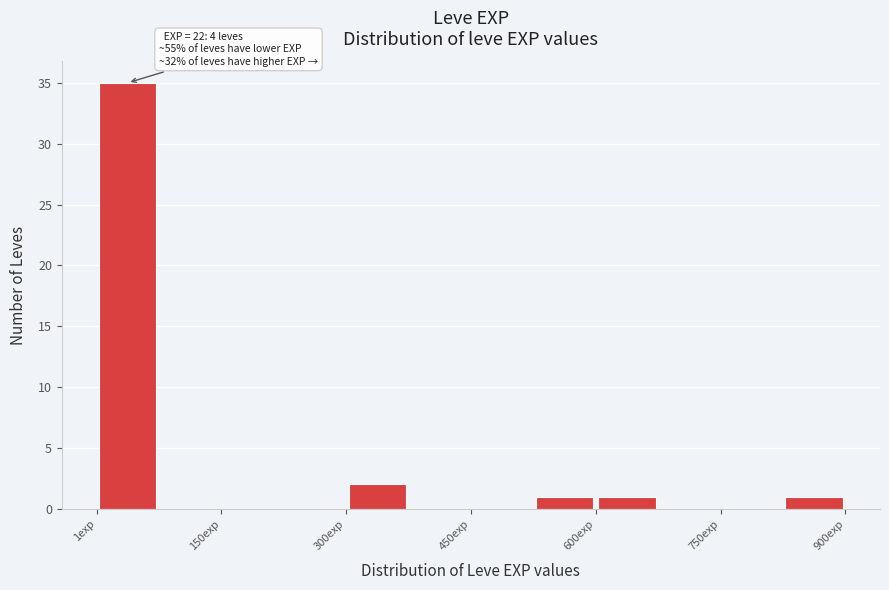

Around what value on the x-axis is the tallest bar? Give the approximate position of its centre, as read against the axis.

40